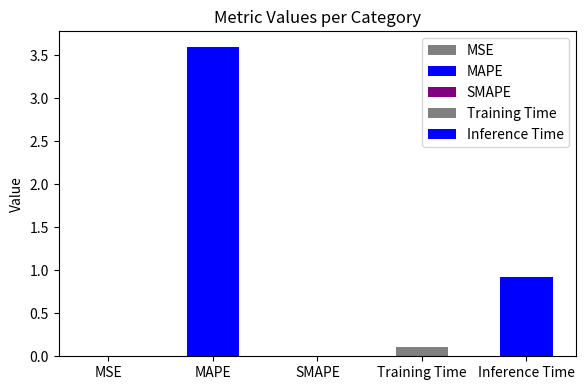

Reading right to left, what are all the values shown in this chart?

0.9	0.1	0.0	3.6	0.0